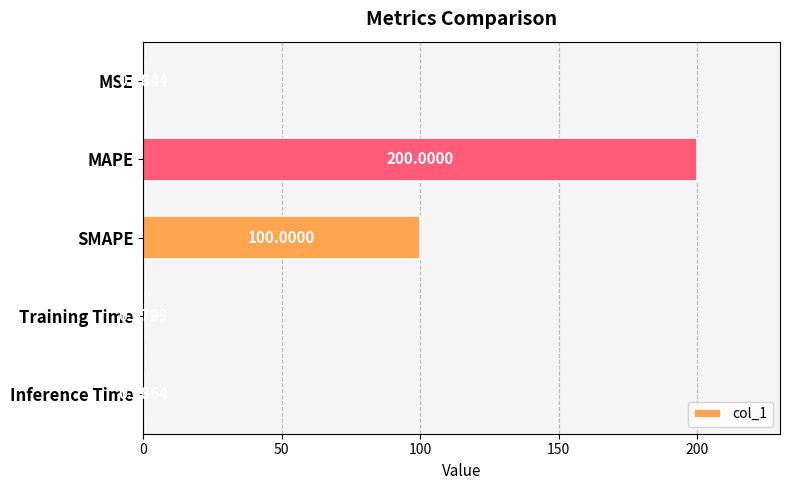

What is the sum of all values?

300.5